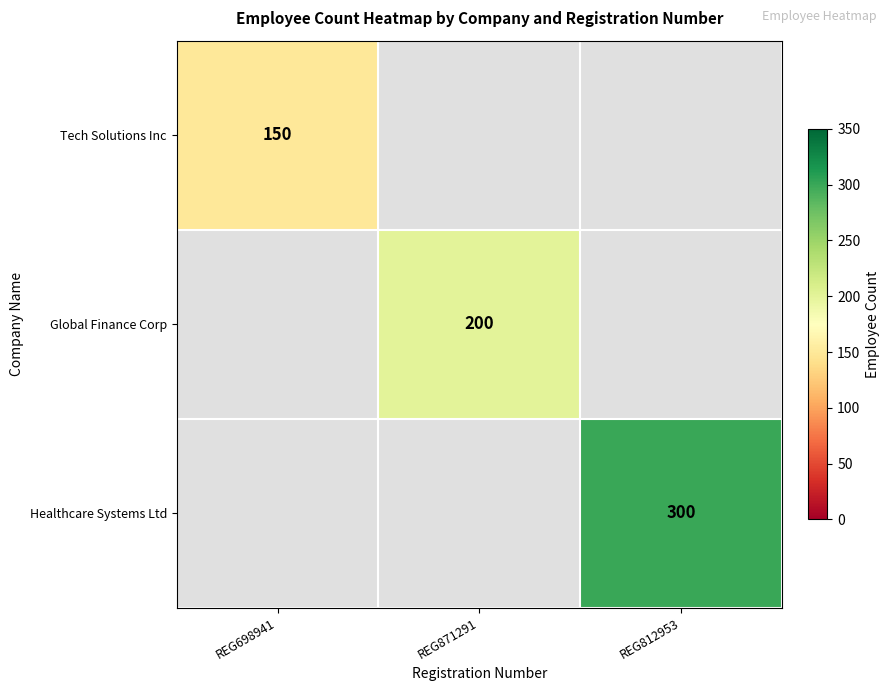

The Healthcare Systems Ltd series shows 83 at REG812953. True or false?

False